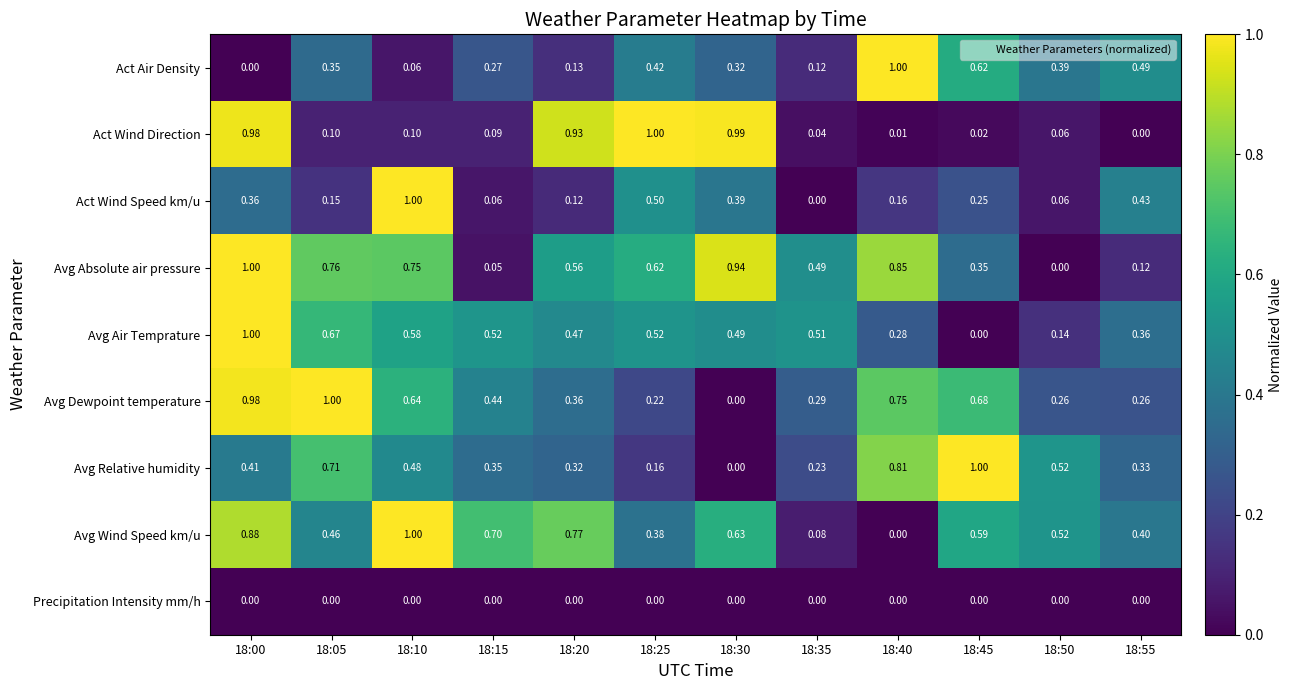

Is the value of Act Wind Direction at 18:35 greater than the value of Act Air Density at 18:20?

No